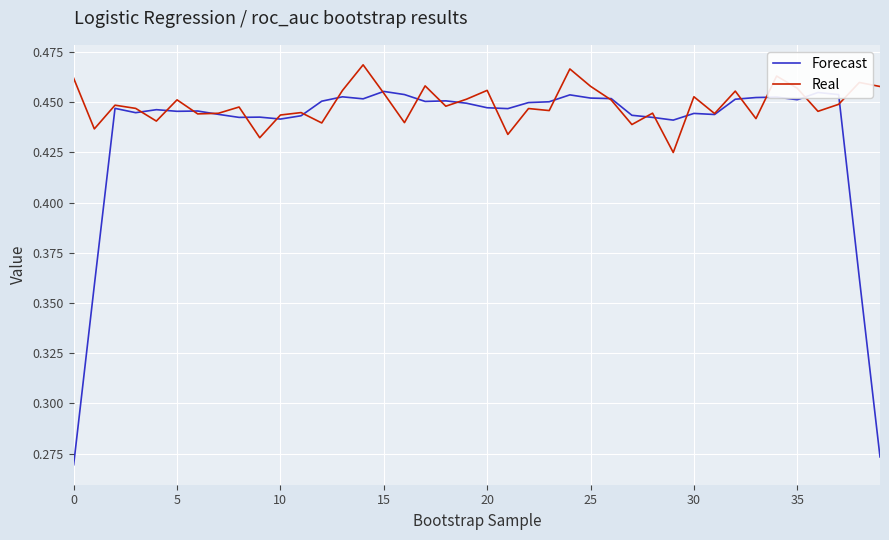

True or false: Real and Forecast intersect in this chart.

True